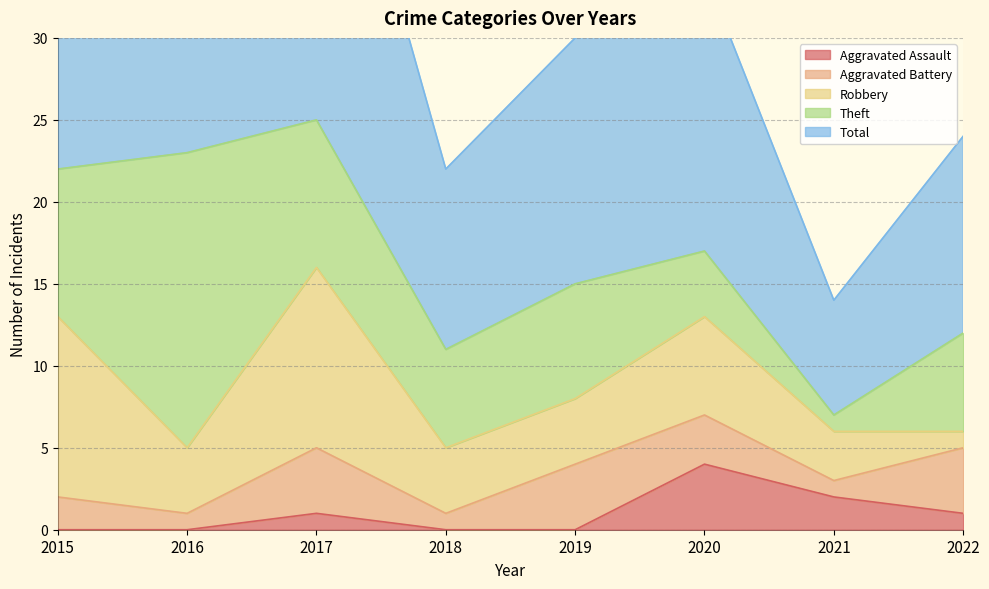

What is the difference between the highest and lowest values at 2018?

11